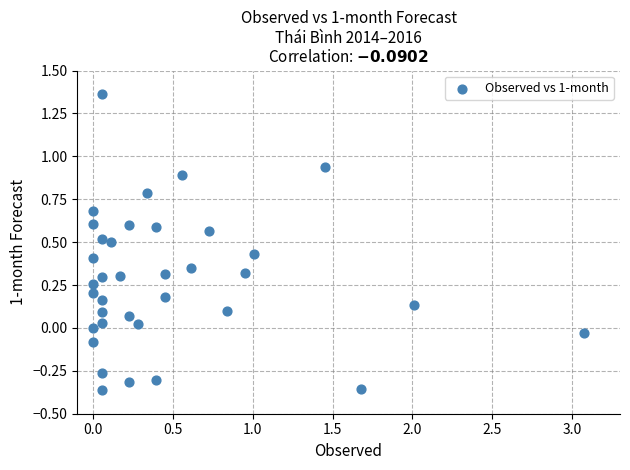

What is the range of Y values (max minus min)?

1.7